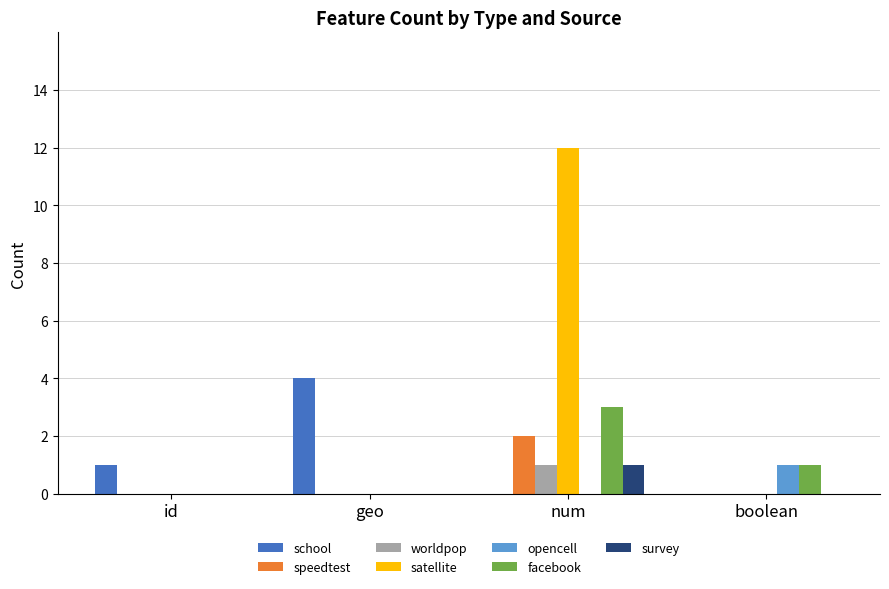

Reading left to right, extract all data points from this chart.

school: id=1	geo=4	num=0	boolean=0
speedtest: id=0	geo=0	num=2	boolean=0
worldpop: id=0	geo=0	num=1	boolean=0
satellite: id=0	geo=0	num=12	boolean=0
opencell: id=0	geo=0	num=0	boolean=1
facebook: id=0	geo=0	num=3	boolean=1
survey: id=0	geo=0	num=1	boolean=0